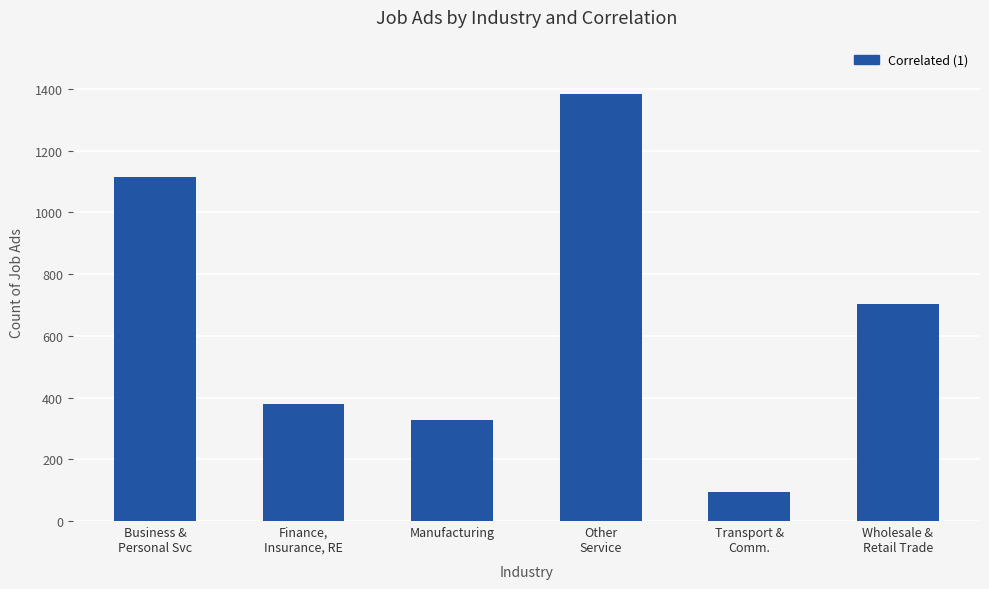

What is the sum of all values?

3996